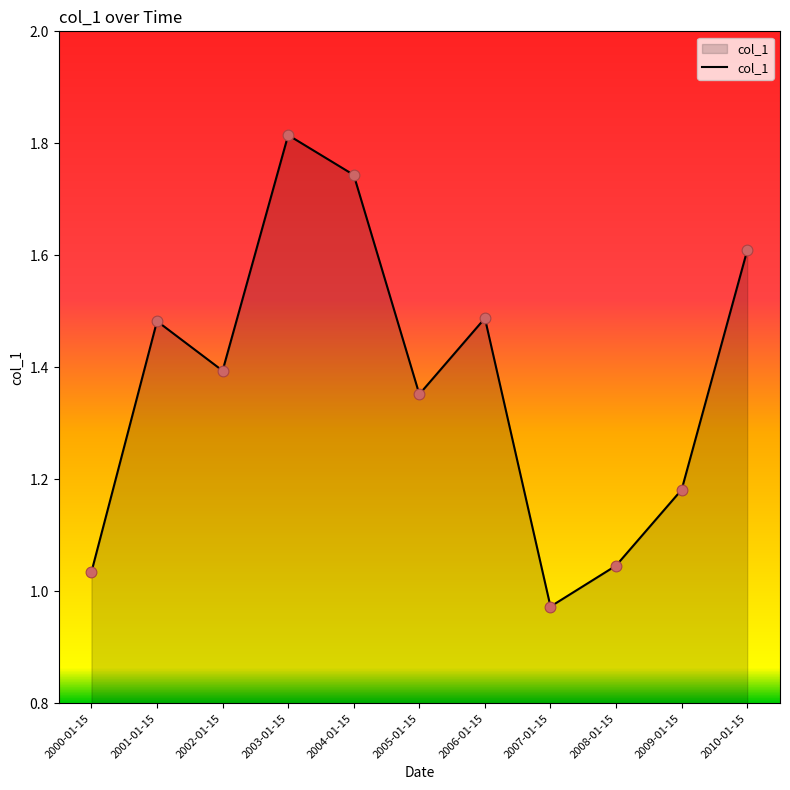

Approximately how many times larger is the value at 2008-01-15 compared to 2009-01-15?

0.9